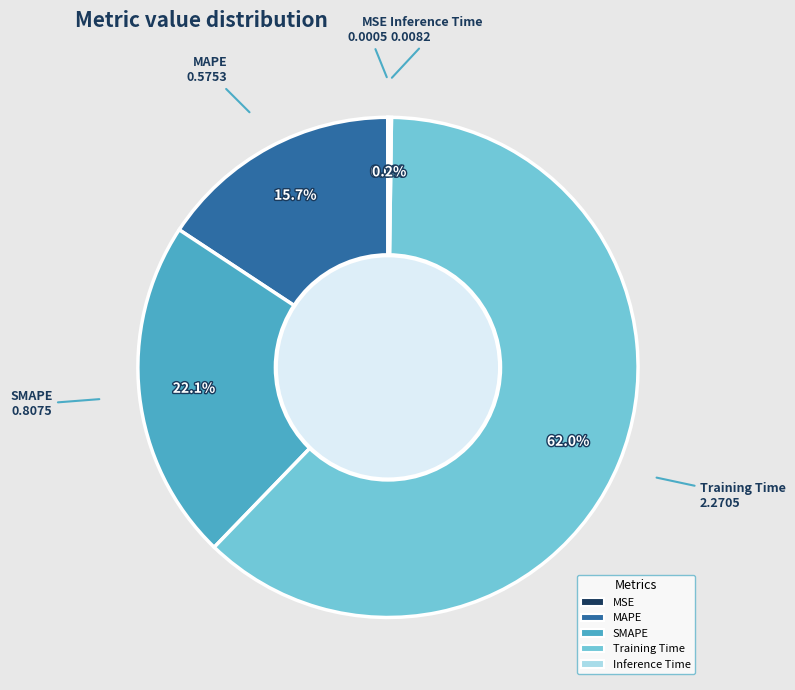

Which category has the biggest portion of the pie?

Training Time